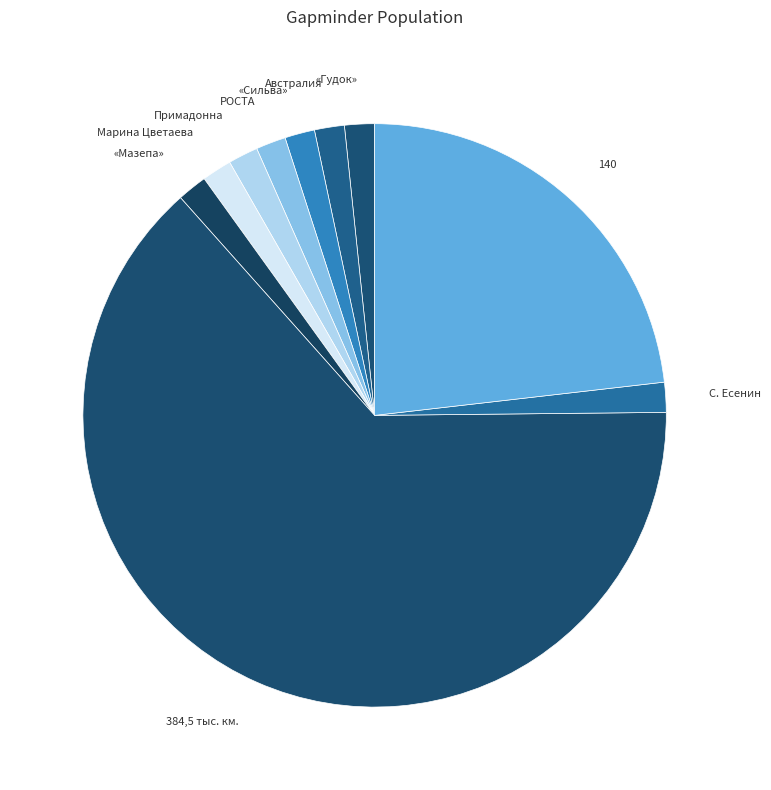

What is the largest slice in the pie chart?

384,5 тыс. км.